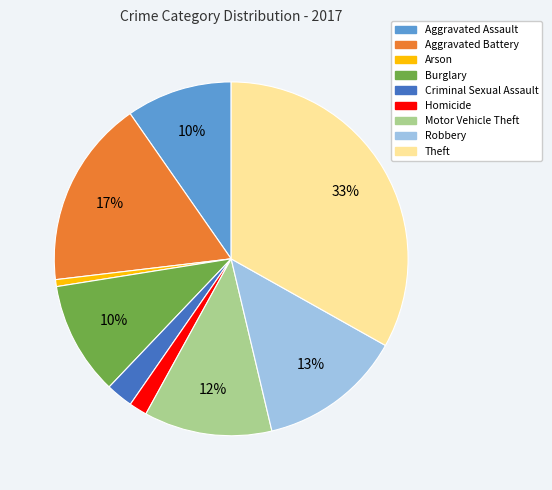

To the nearest percent, what percentage of the pie is Motor Vehicle Theft?

12%